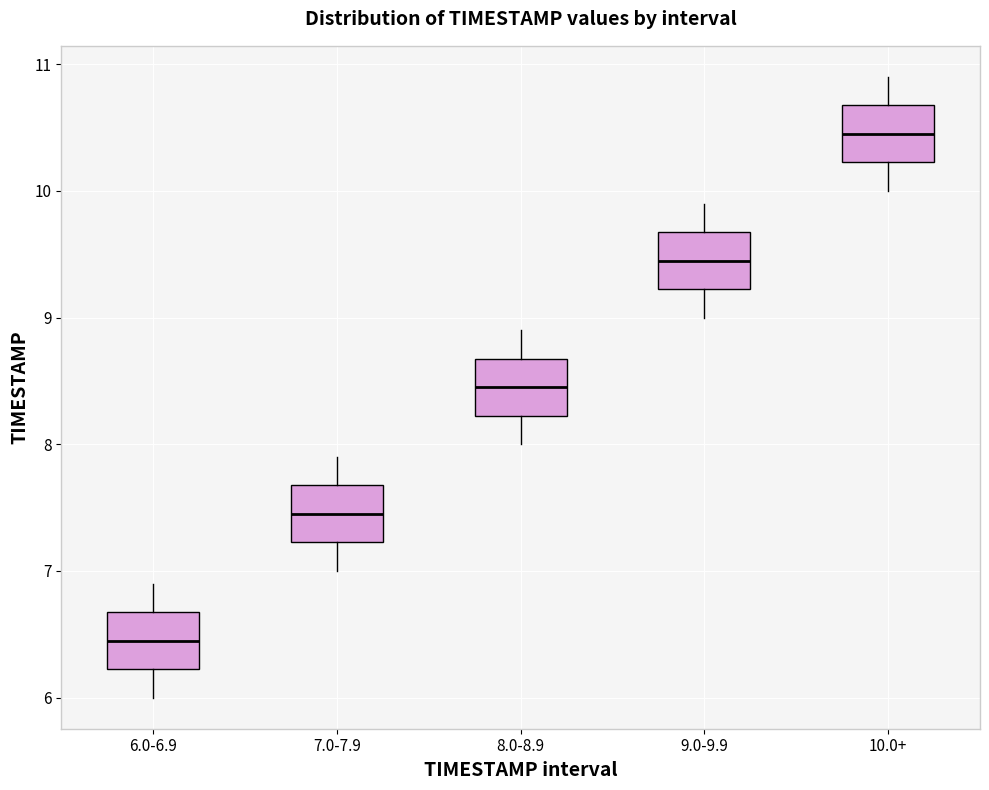

Where does the median line of the box for 9.0-9.9 sit on the y-axis? The values are not printed on the chart, so give them approximately, as read against the axis.

9.5